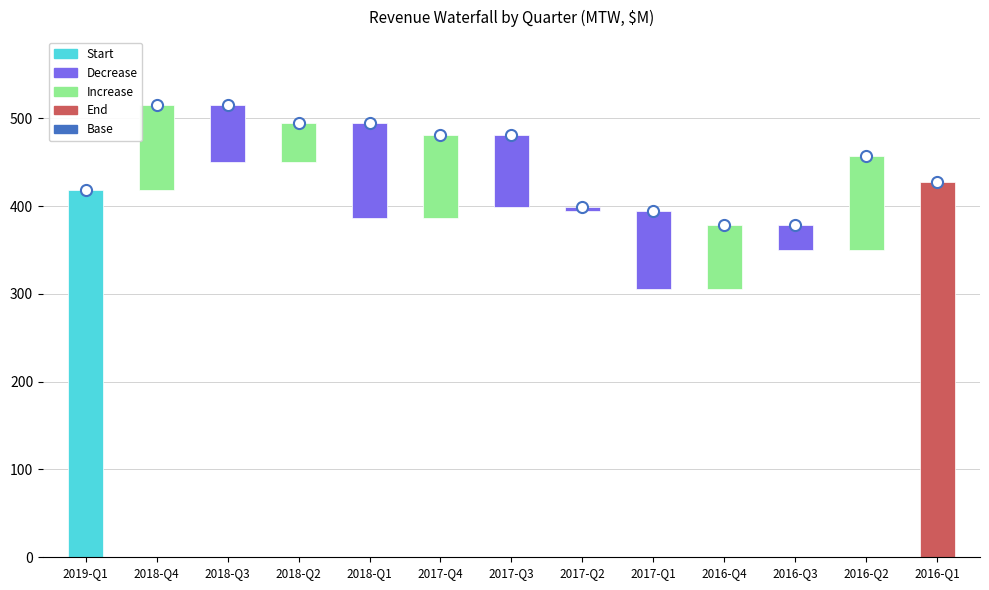

What position from the left is 2019-Q1?

1